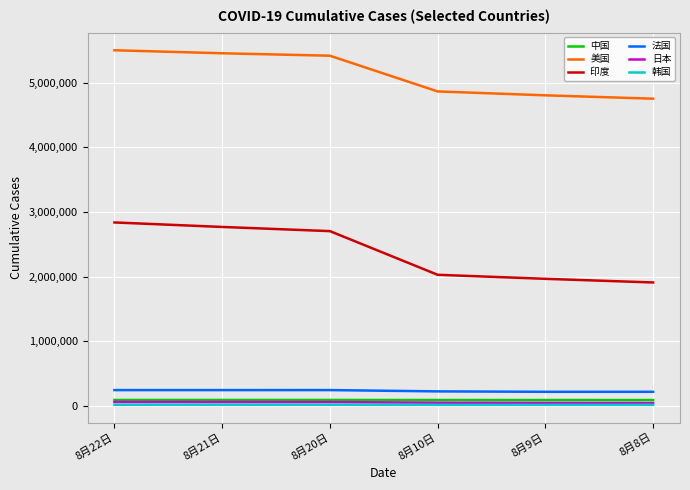

What is the greatest value displayed?

5501523